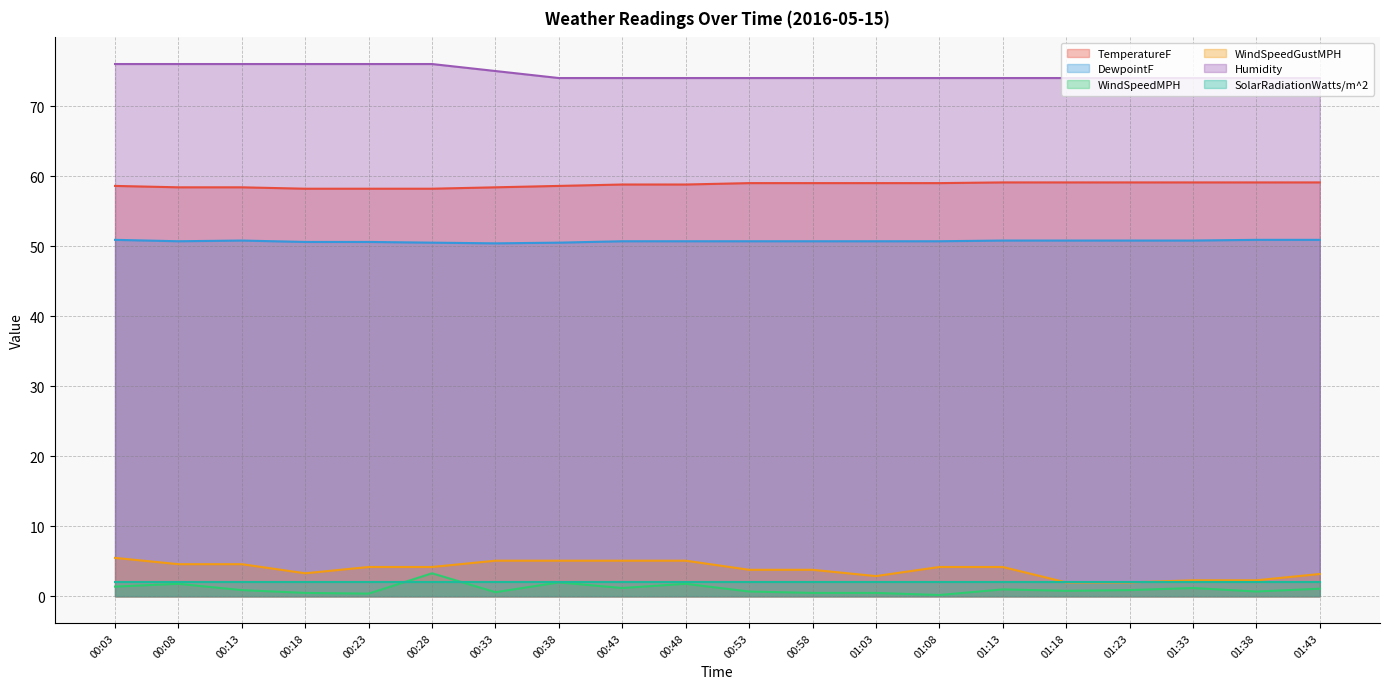

Which has a higher value, 00:28 or 01:38?

01:38